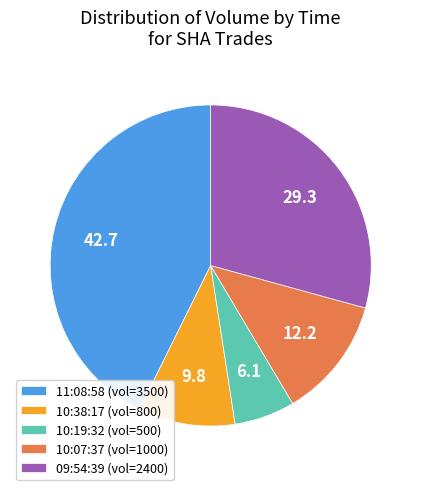

Count the number of slices in the pie.

5